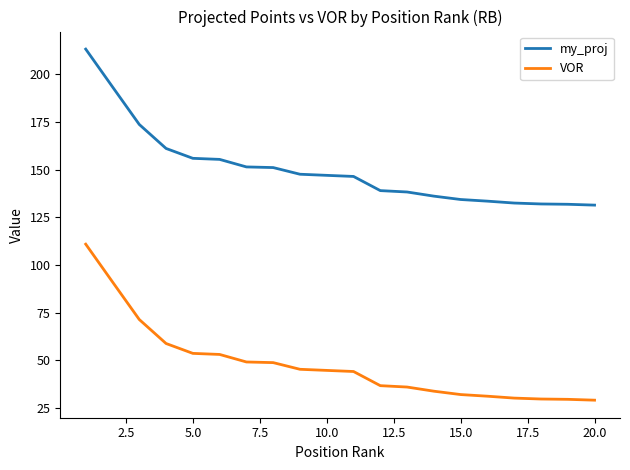

True or false: my_proj and VOR intersect in this chart.

False